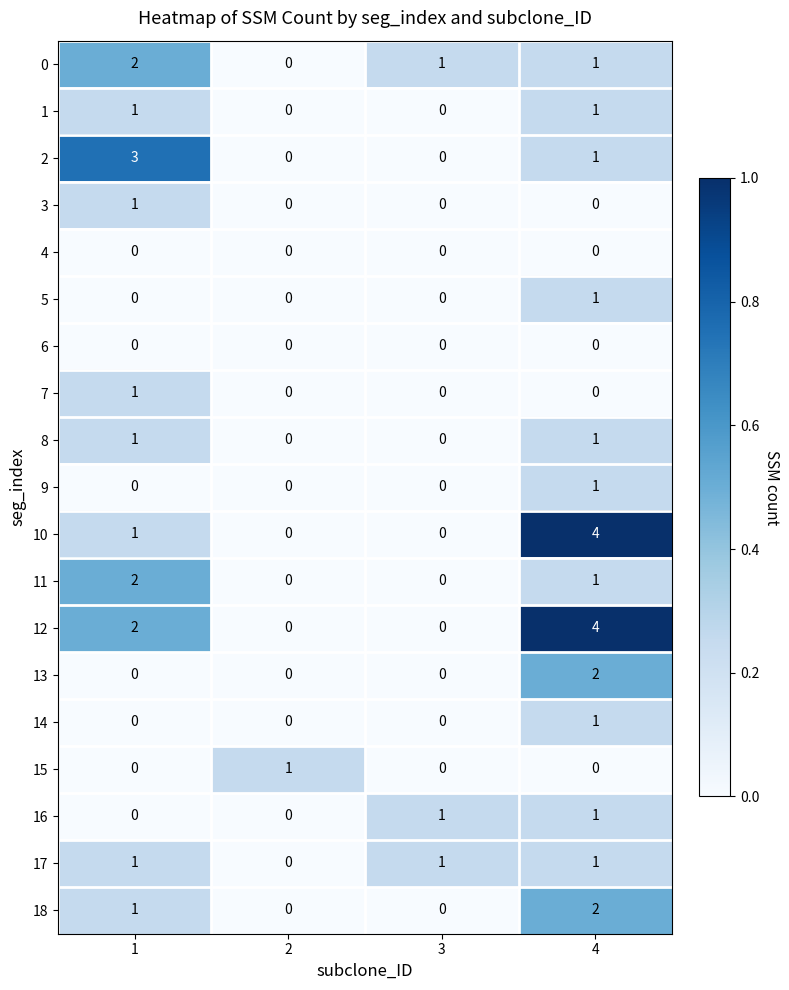

The 11 series shows -1 at 3. True or false?

False